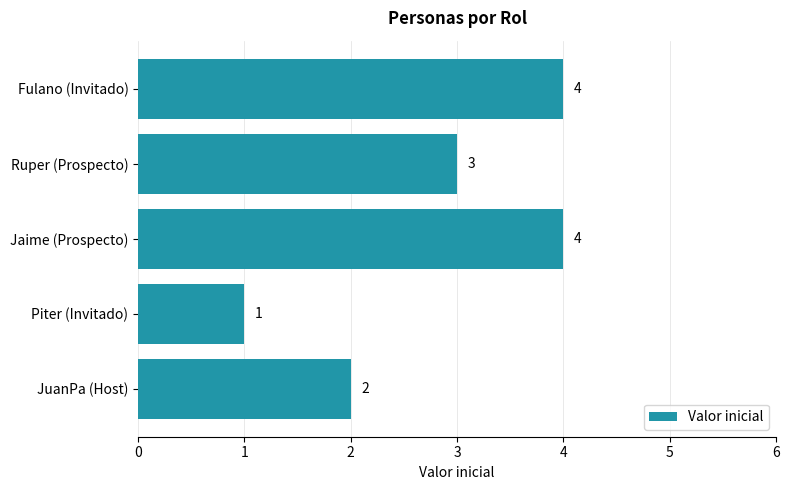

Where is the data nearest to the value 2?

JuanPa (Host)